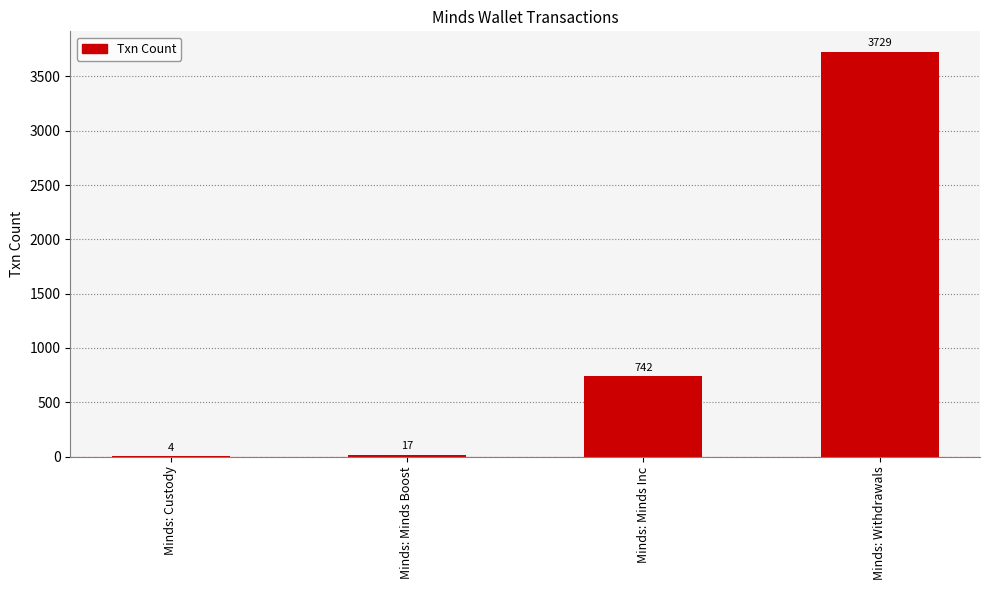

The value at Minds: Custody is 4. True or false?

True